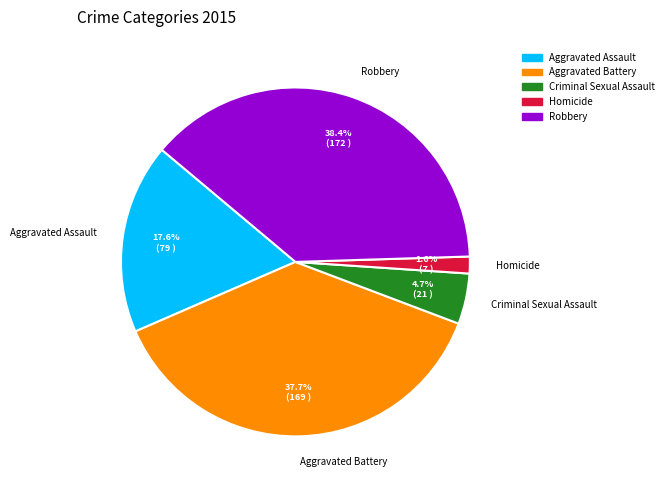

Is it true that Robbery is 38% of the pie?

True